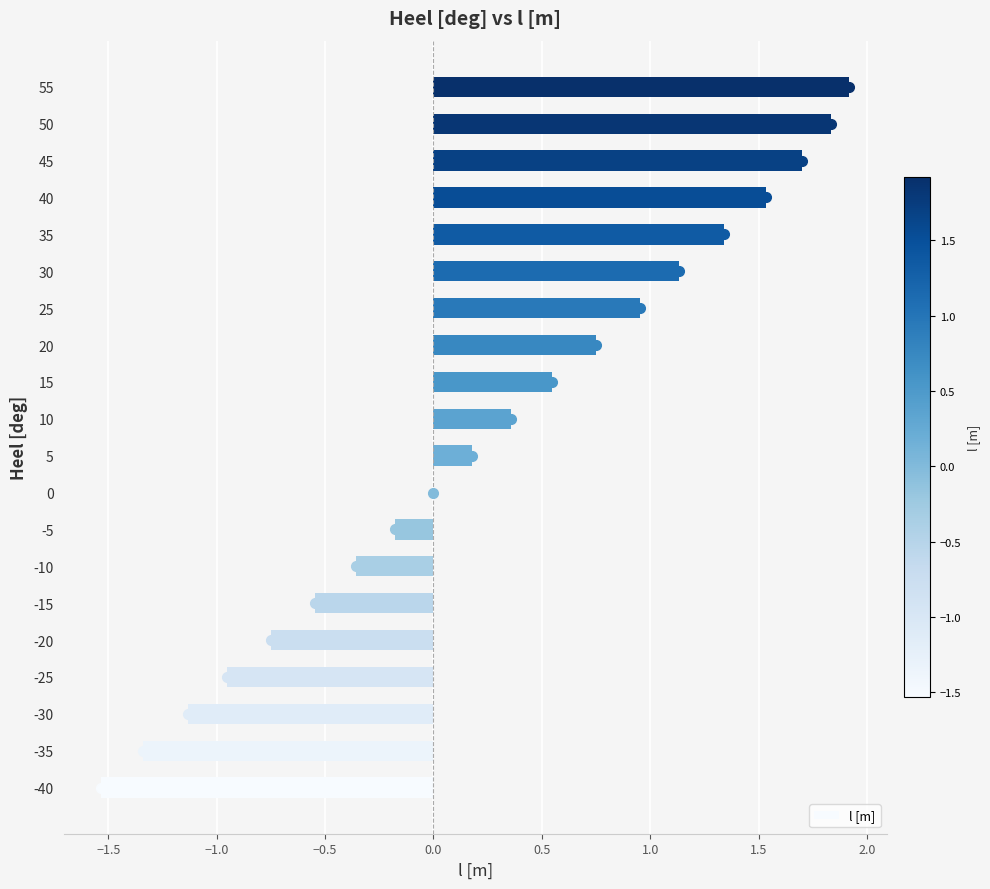

At which category does the chart reach its peak across all series?

55